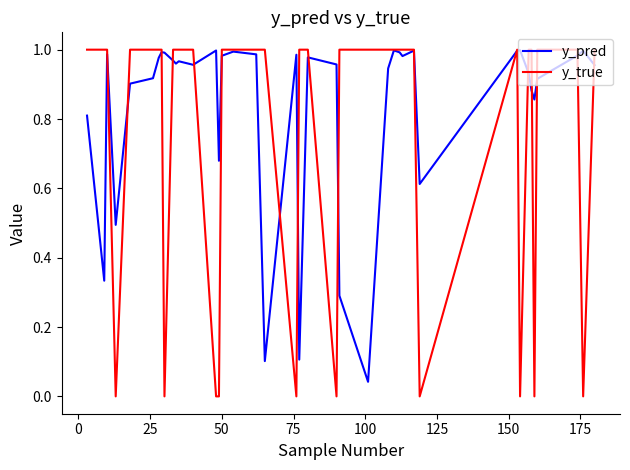

Which series has the widest spread of values?

y_true